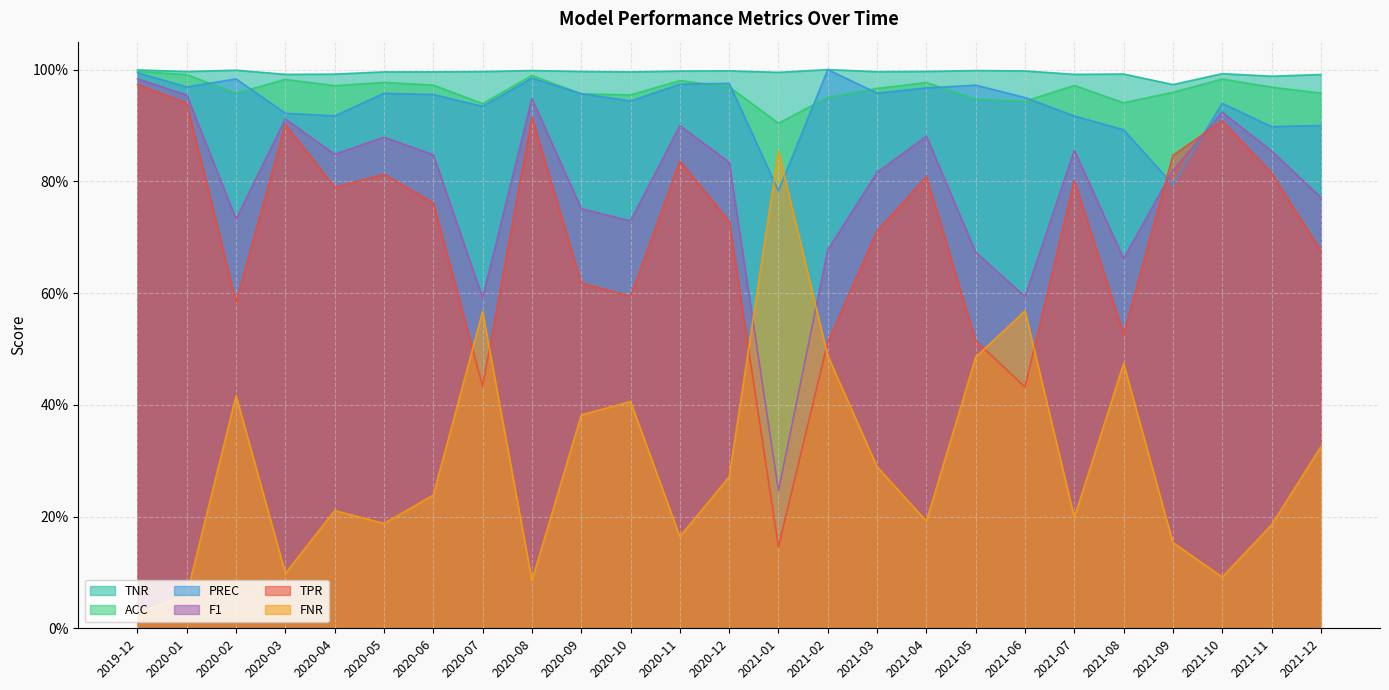

At which category does ACC reach its first local valley?

2020-02